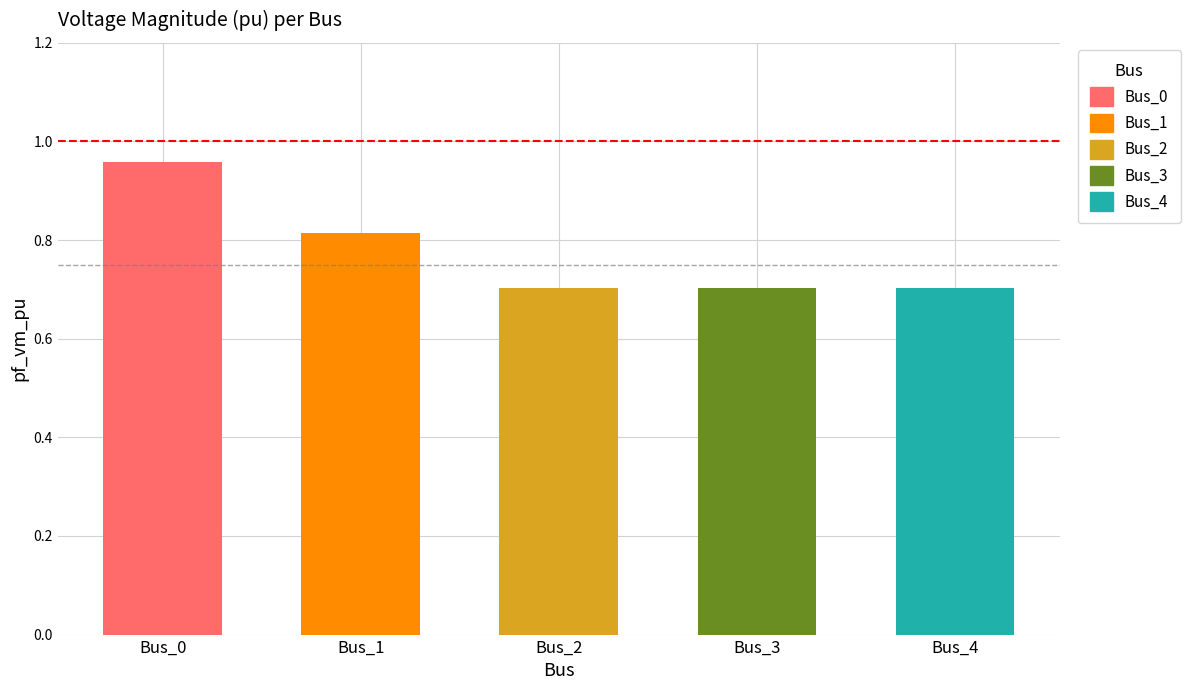

What is the sum of the values at Bus_1 and Bus_4?

1.5